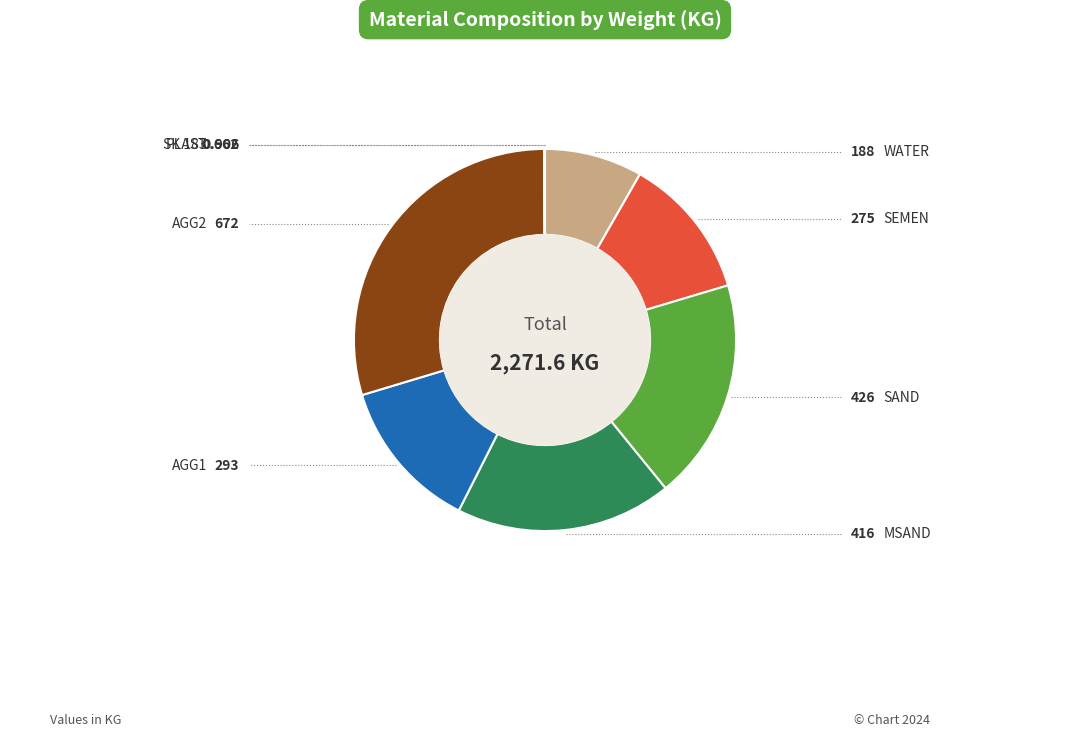

Is the sum of AGG1 and PLAST greater than half?

No